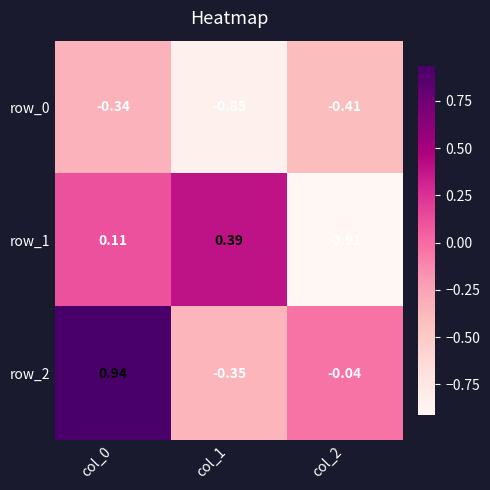

At which label does row_0 reach its minimum?

col_1